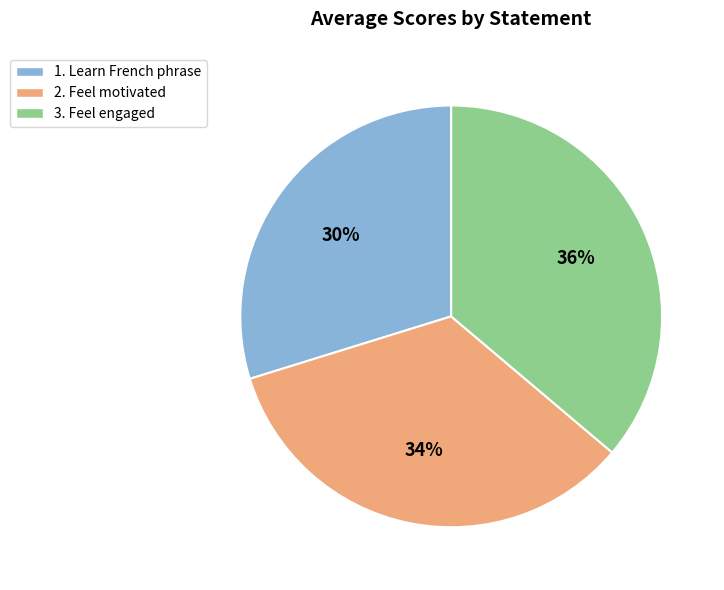

Does any single category account for the majority?

No